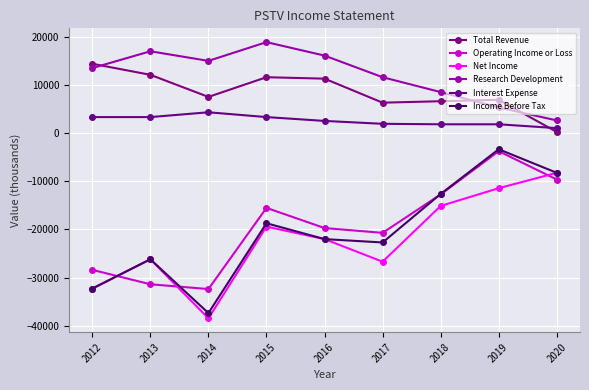

What is the difference between the second highest and minimum values in the Income Before Tax series?

29200